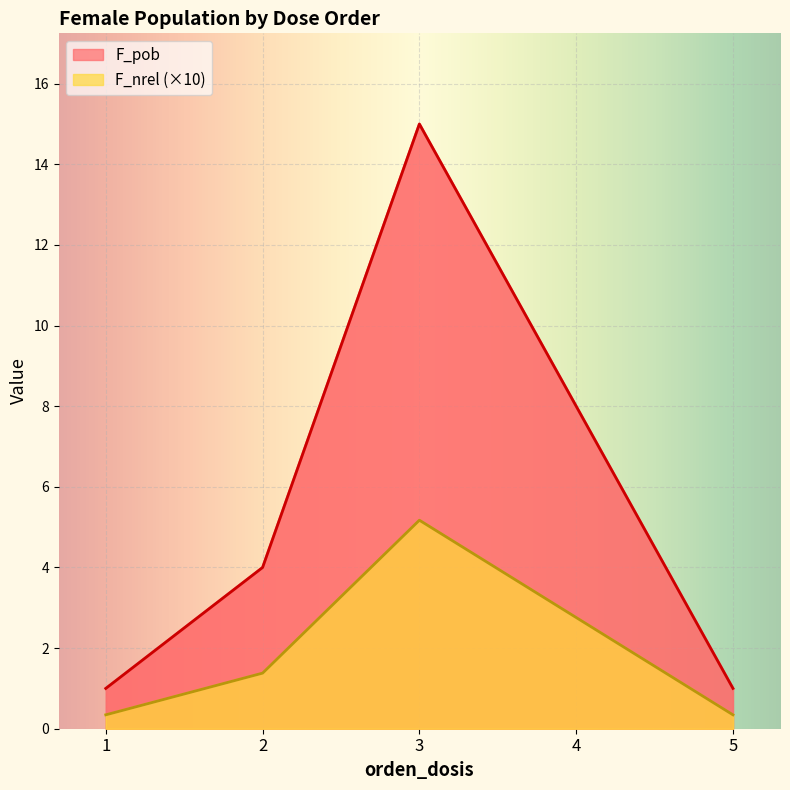

True or false: F_pob and F_nrel cross at least once.

False